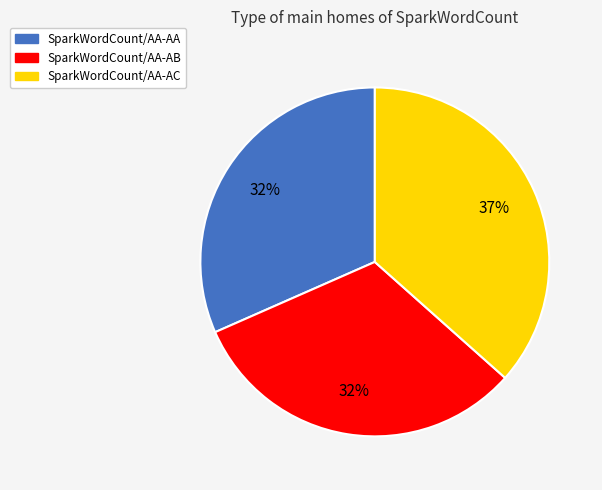

True or false: SparkWordCount/AA-AA accounts for 40% of the total.

False